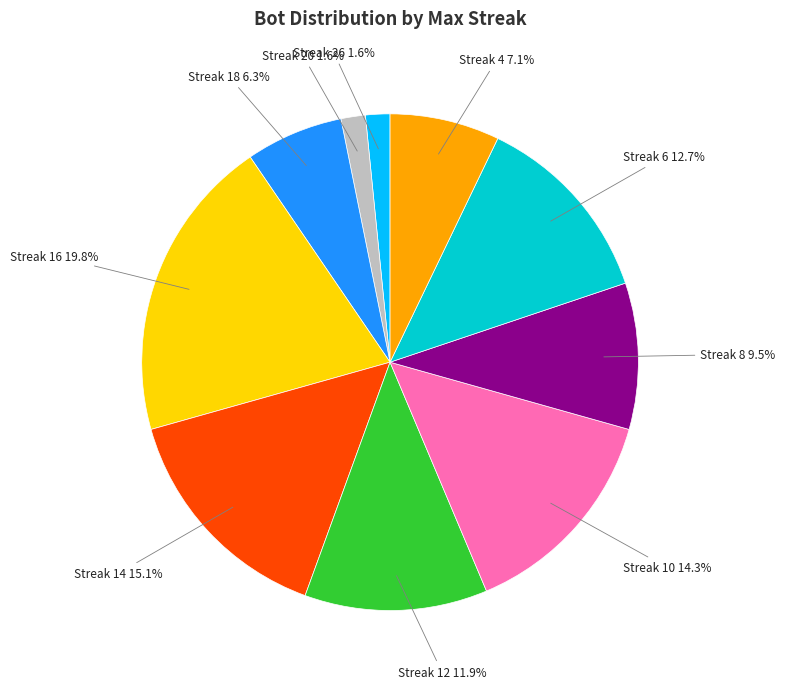

Does any single category account for the majority?

No